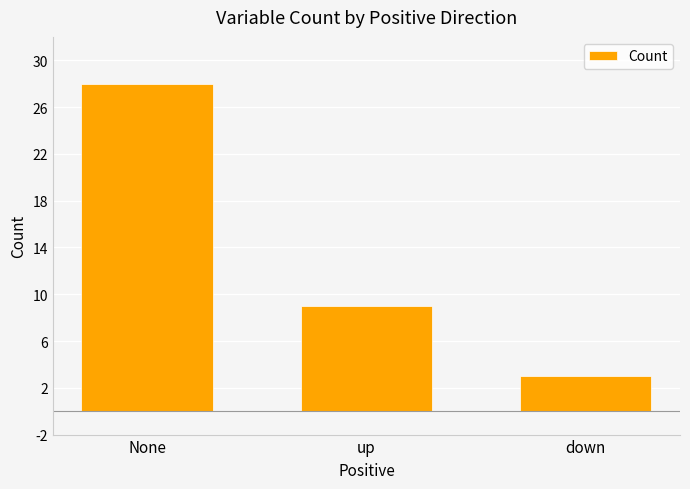

The value at None is 40. True or false?

False